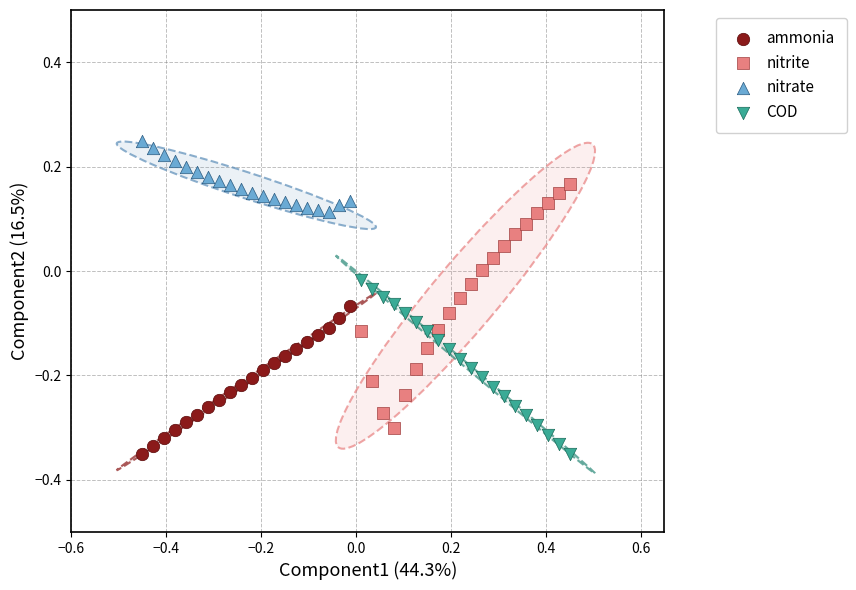

Which series has the largest Y range (max minus min)?

nitrite